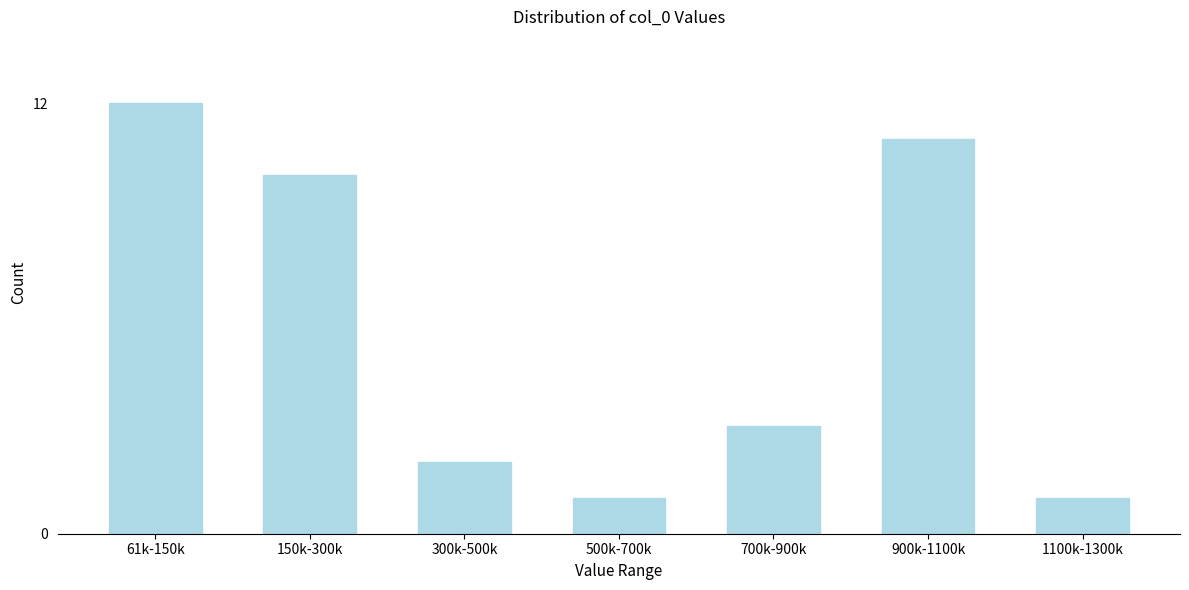

Reading right to left, transcribe all the data shown in this chart.

1	11	3	1	2	10	12